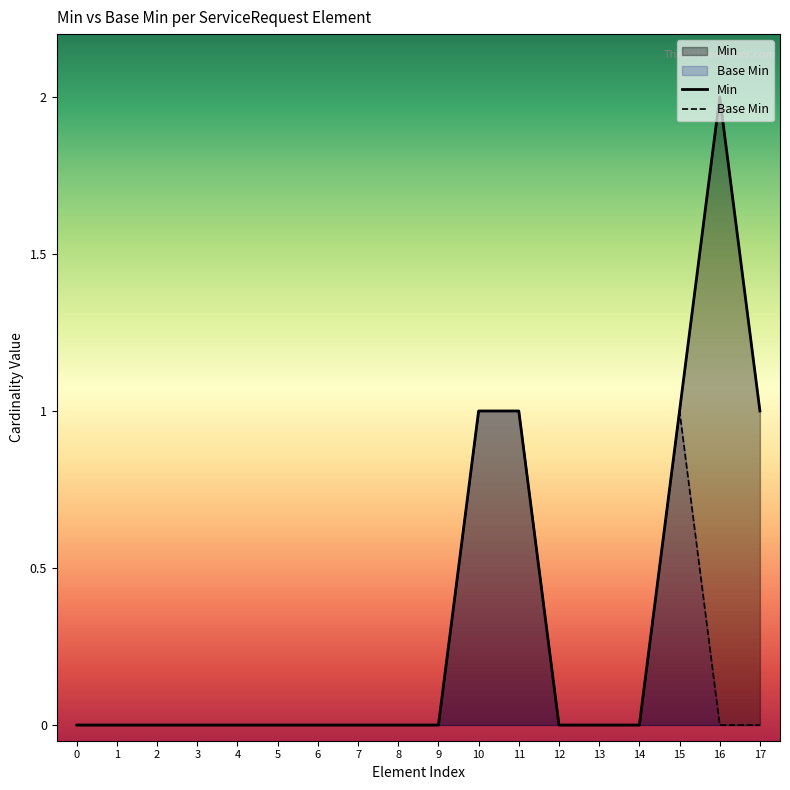

Reading left to right, what are all the values shown in this chart?

Min: 0=0	1=0	2=0	3=0	4=0	5=0	6=0	7=0	8=0	9=0	10=1	11=1	12=0	13=0	14=0	15=1	16=2	17=1
Base Min: 0=0	1=0	2=0	3=0	4=0	5=0	6=0	7=0	8=0	9=0	10=1	11=1	12=0	13=0	14=0	15=1	16=0	17=0